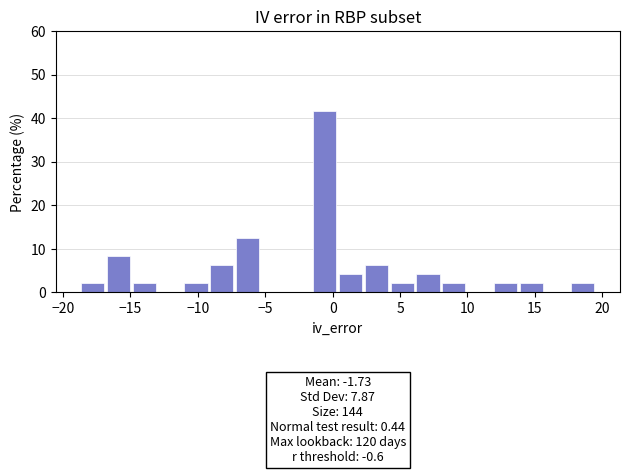

Read against the x-axis, roughly where is the centre of the tallest bar?

-0.5